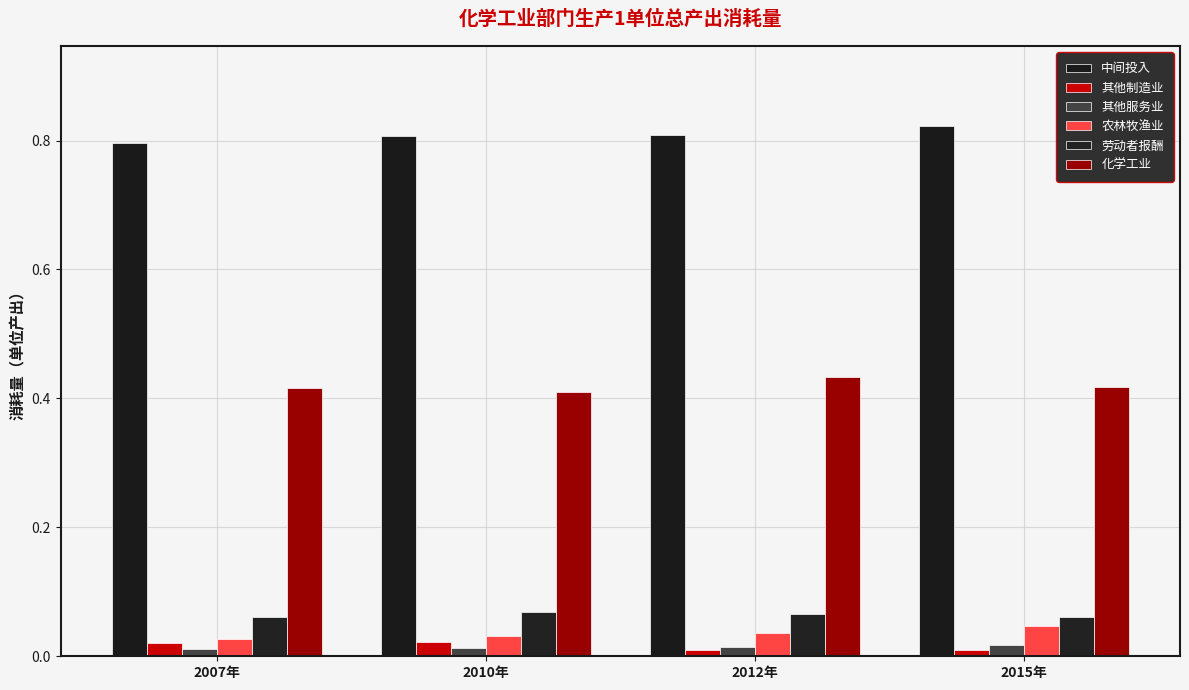

At 2007年, list the series in order from smallest to largest.

其他服务业, 其他制造业, 农林牧渔业, 劳动者报酬, 化学工业, 中间投入